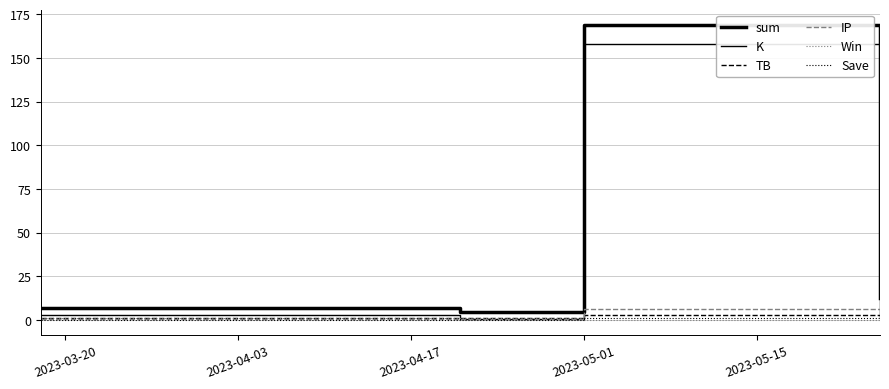

What is the label of the 4th point from the left?

2023-05-01